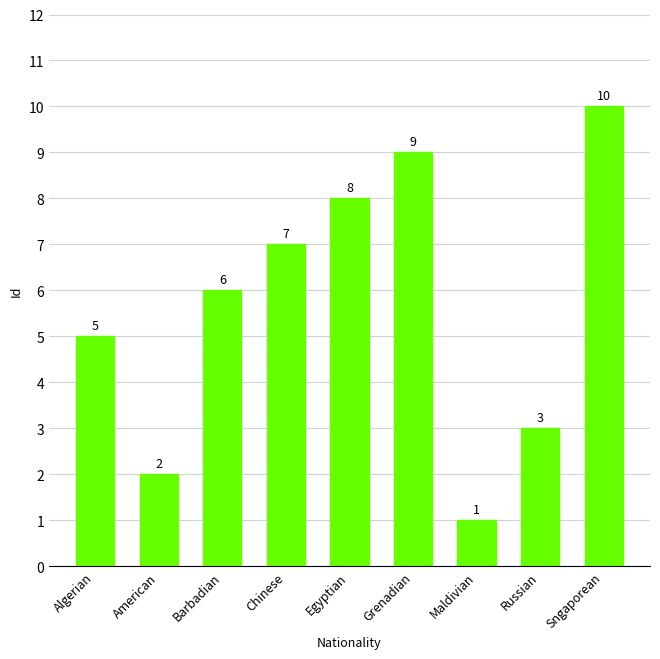

What is the value of the 3rd bar from the left?

6